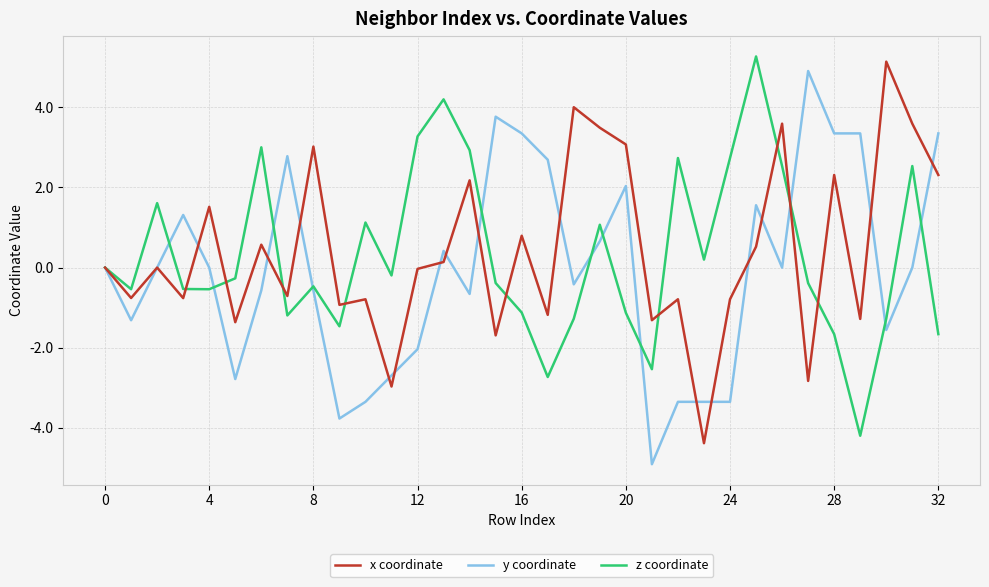

True or false: z coordinate and y coordinate cross at least once.

True